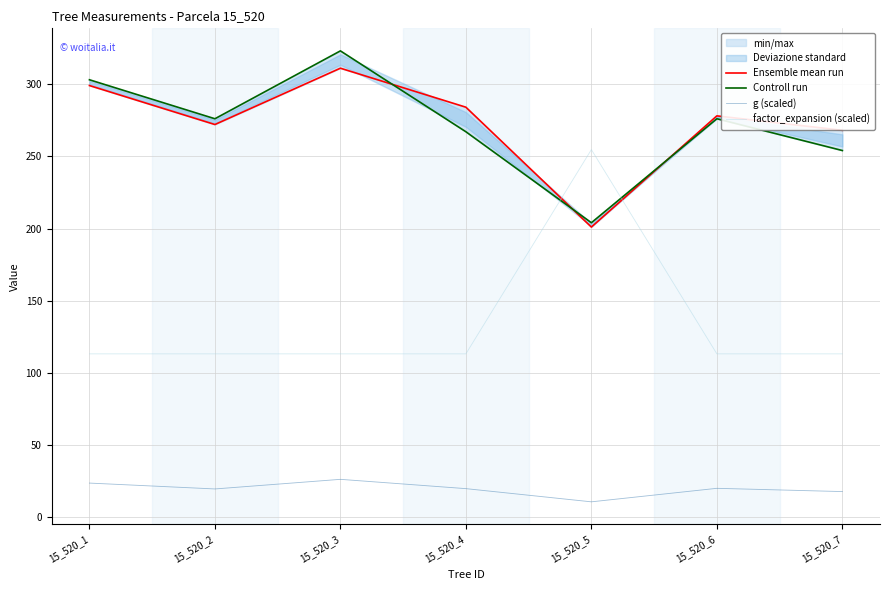

Is this an area chart (filled region under the line)?

No